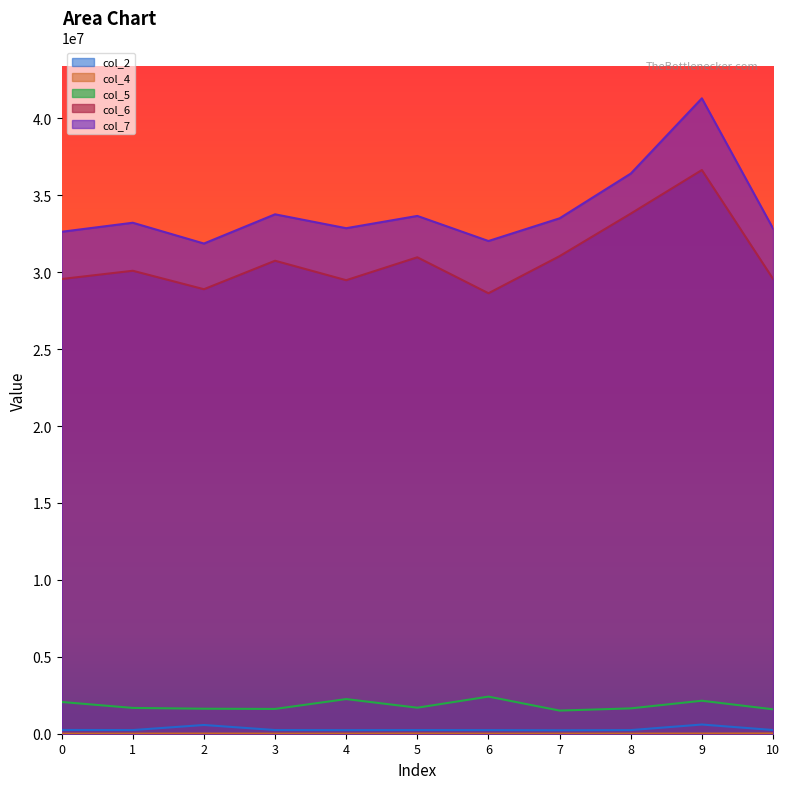

Which label corresponds to the largest value in the chart?

9